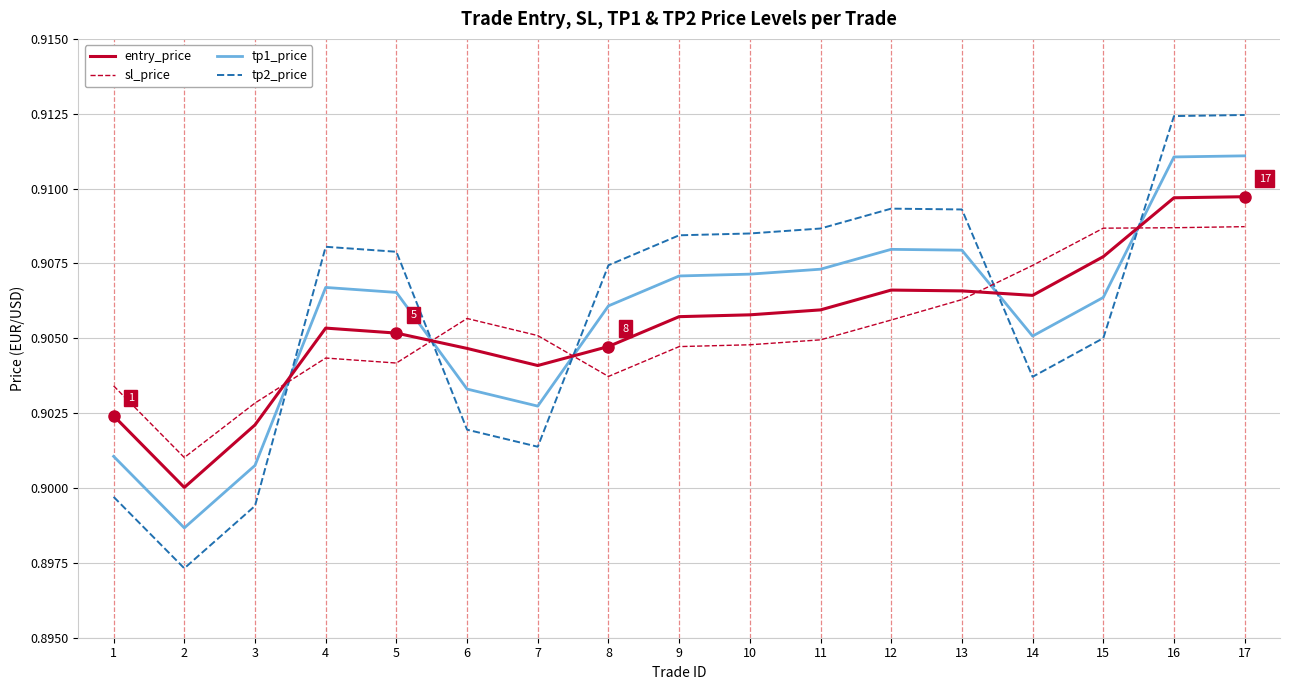

Where do entry_price and sl_price first cross each other?

3 and 4